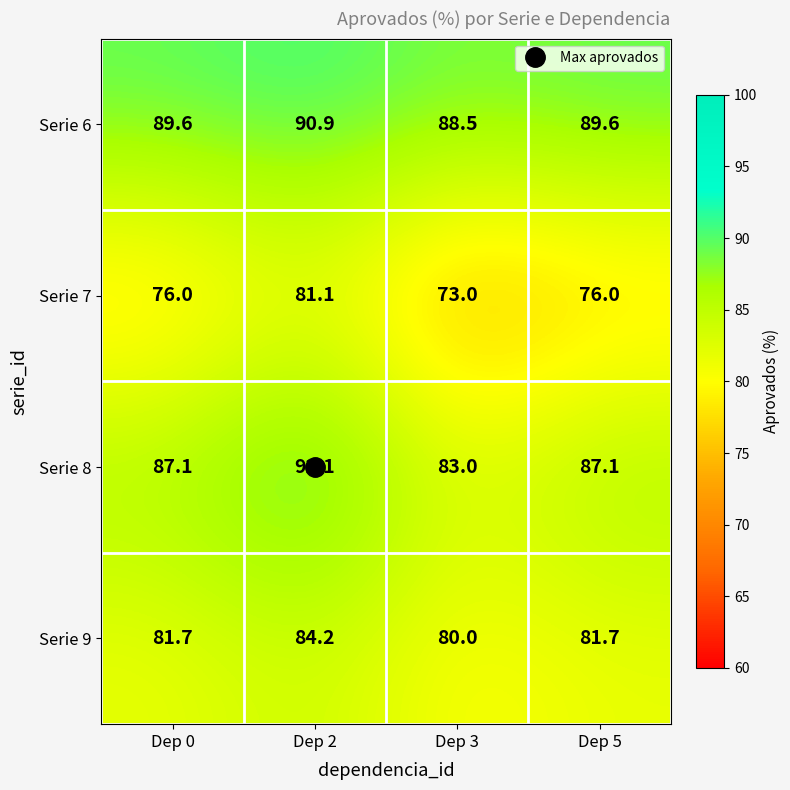

What is the maximum value shown in the chart?

92.1